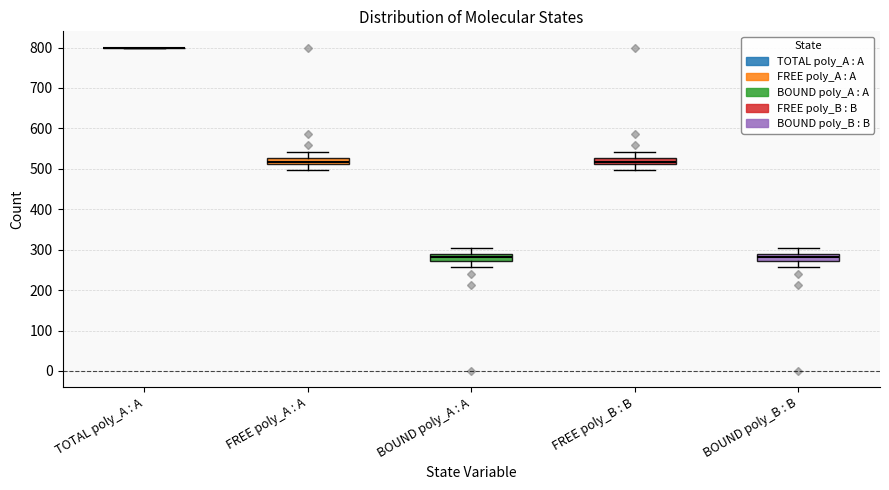

Where does the median line of the box for BOUND poly_B : B sit on the y-axis? The values are not printed on the chart, so give them approximately, as read against the axis.

280